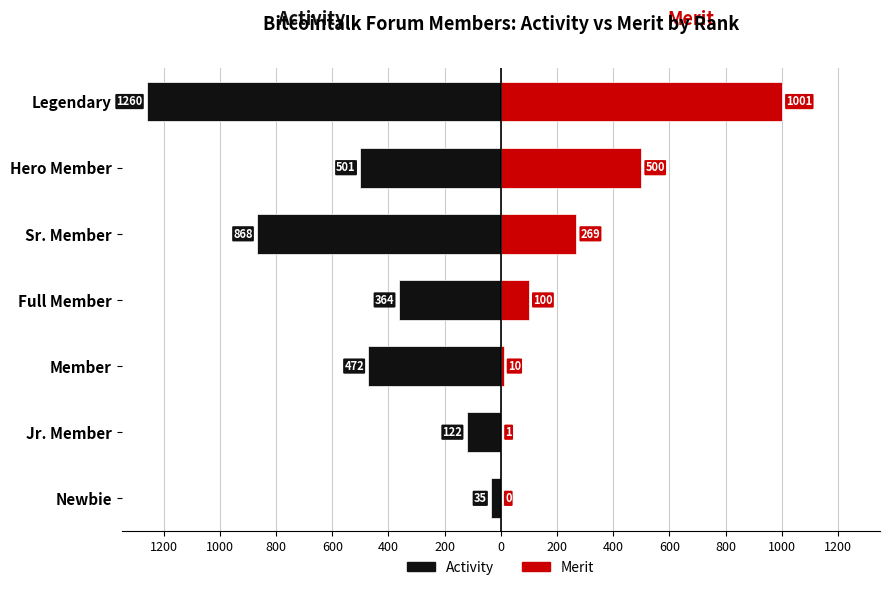

Which series changed the most between Member and Legendary?

Merit